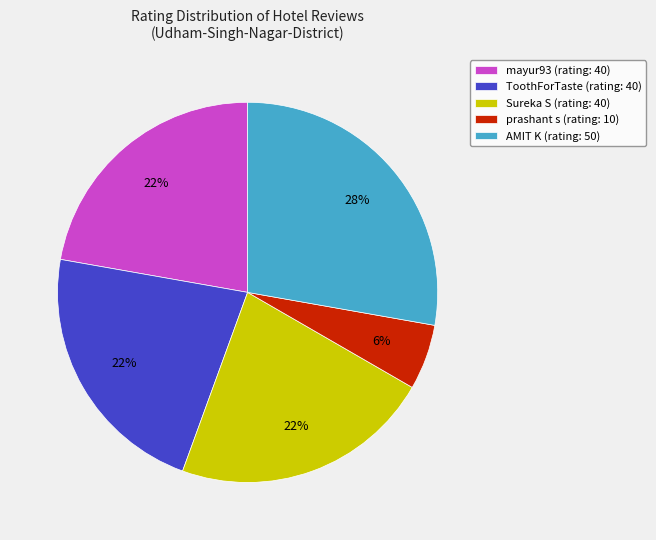

Does any single category account for the majority?

No